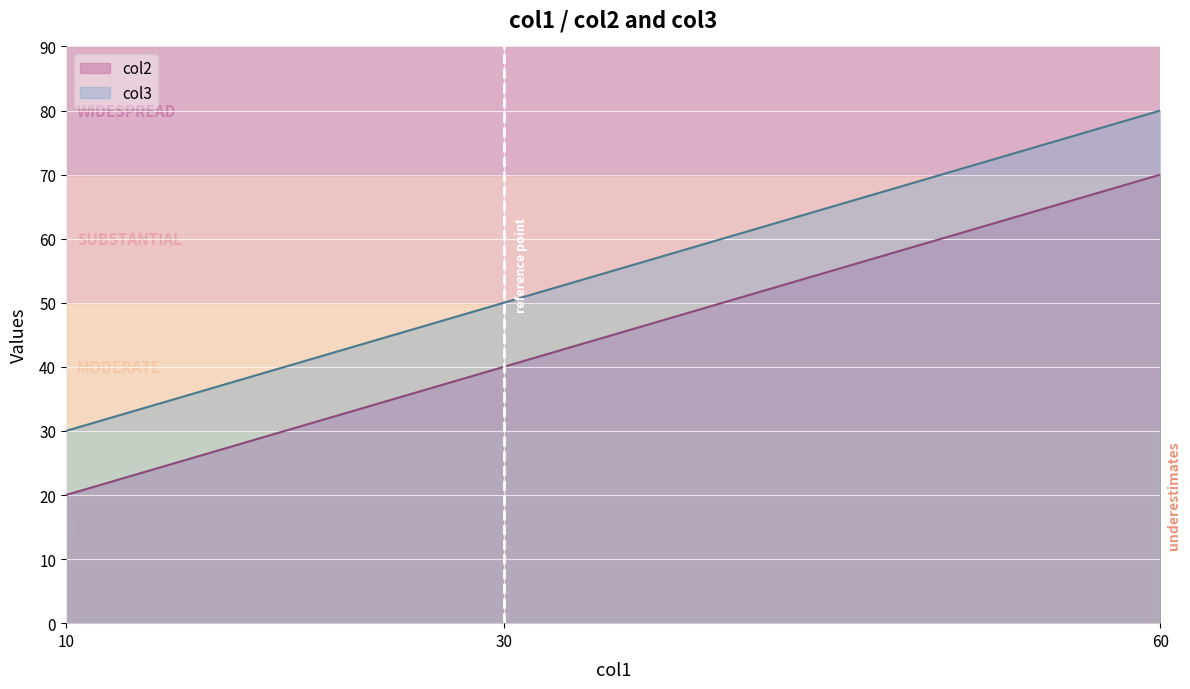

At 10, list the series in order from smallest to largest.

col2, col3